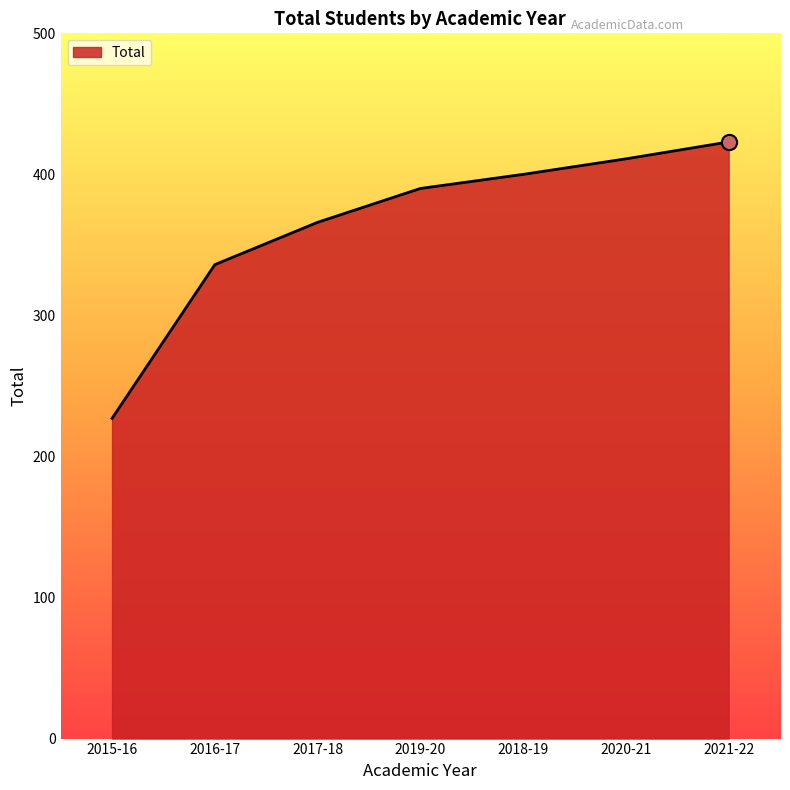

Approximately how many times larger is the value at 2020-21 compared to 2017-18?

1.1